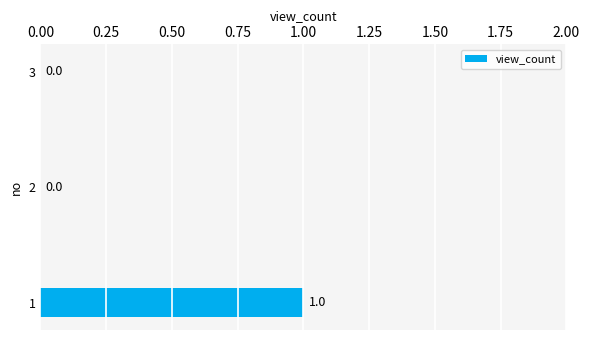

How many data points does each series have?

3